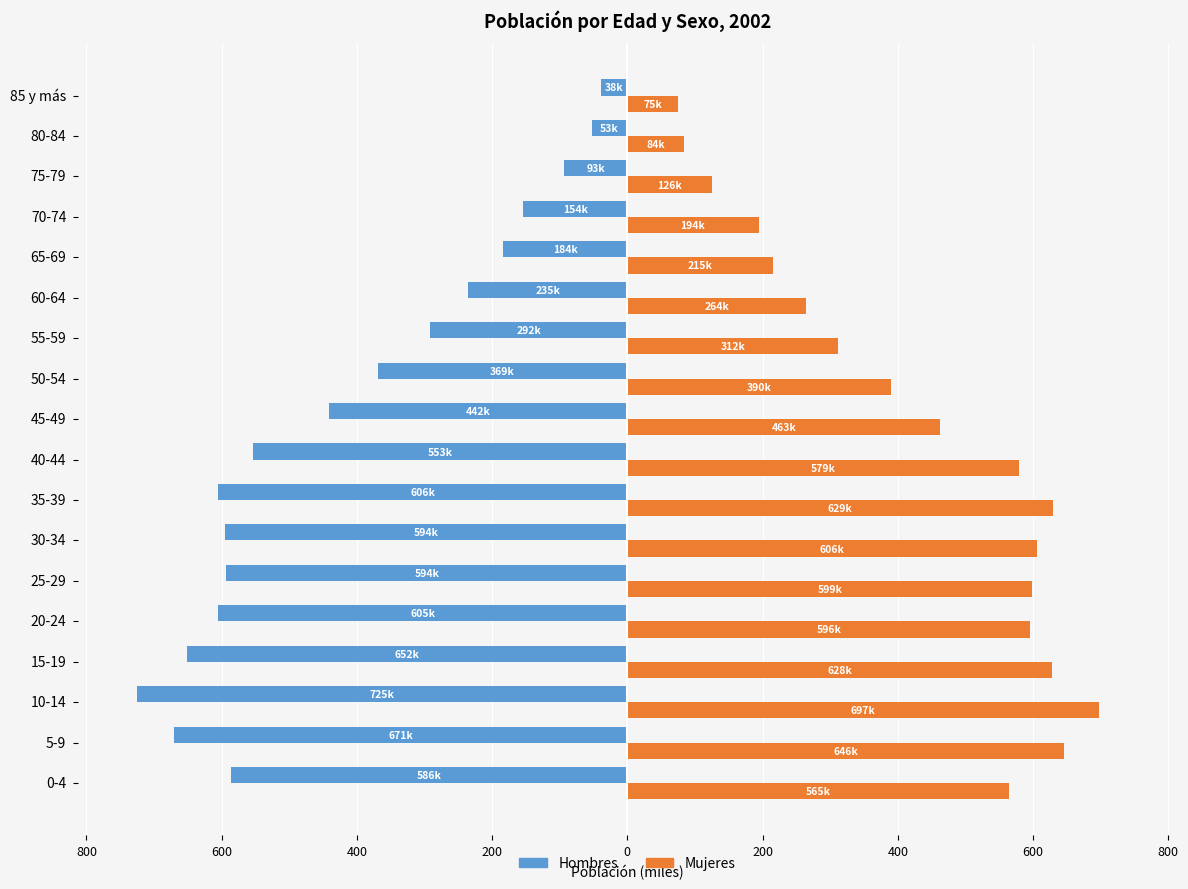

What is the sum of all Hombres values?

-7447.7